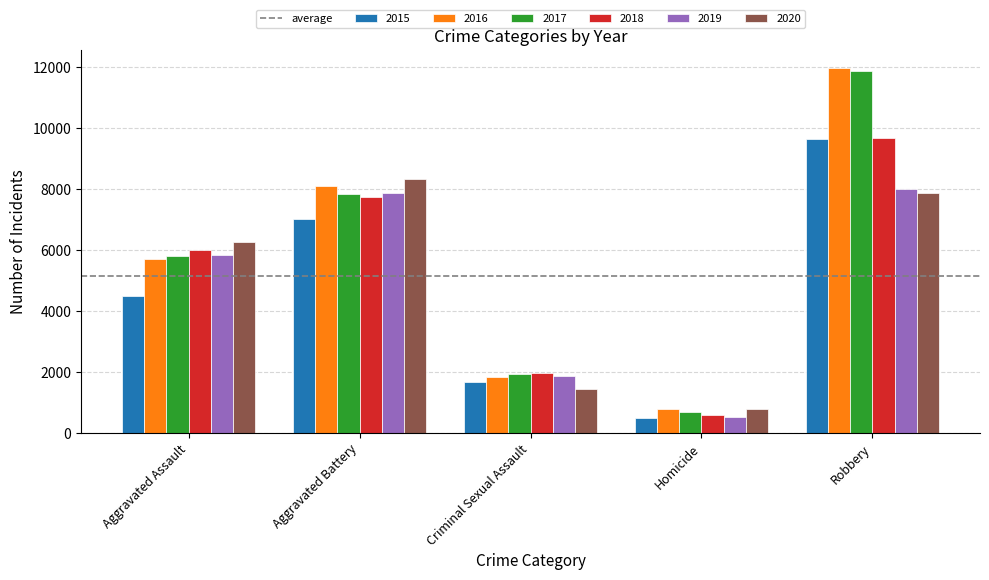

Reading left to right, extract all data points from this chart.

2015: 4480	7018	1658	496	9638
2016: 5712	8085	1810	786	11960
2017: 5793	7845	1930	672	11880
2018: 6001	7735	1967	589	9679
2019: 5840	7857	1864	498	7994
2020: 6263	8319	1441	785	7855